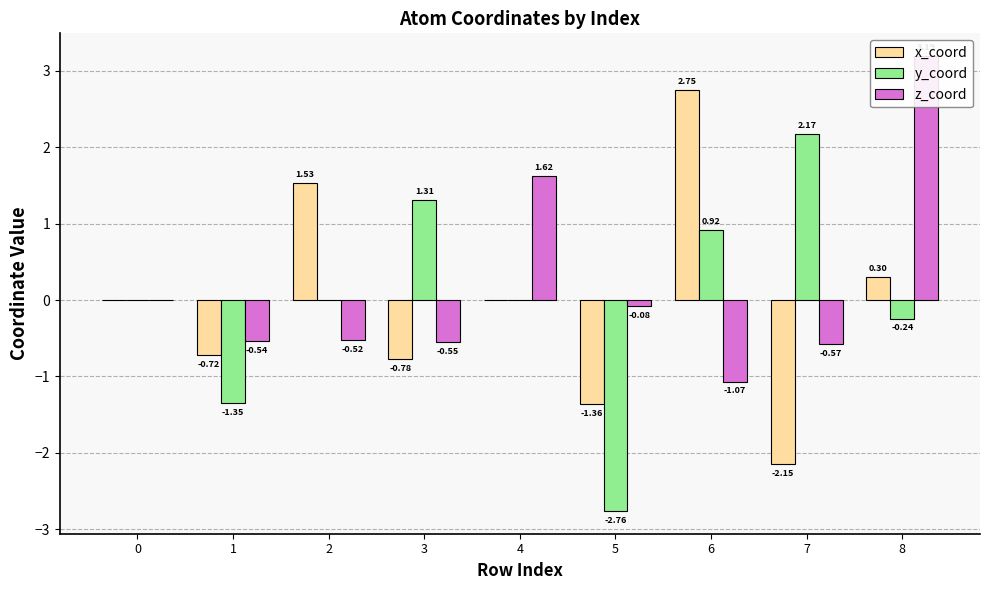

How many values in the y_coord series exceed 0?

4